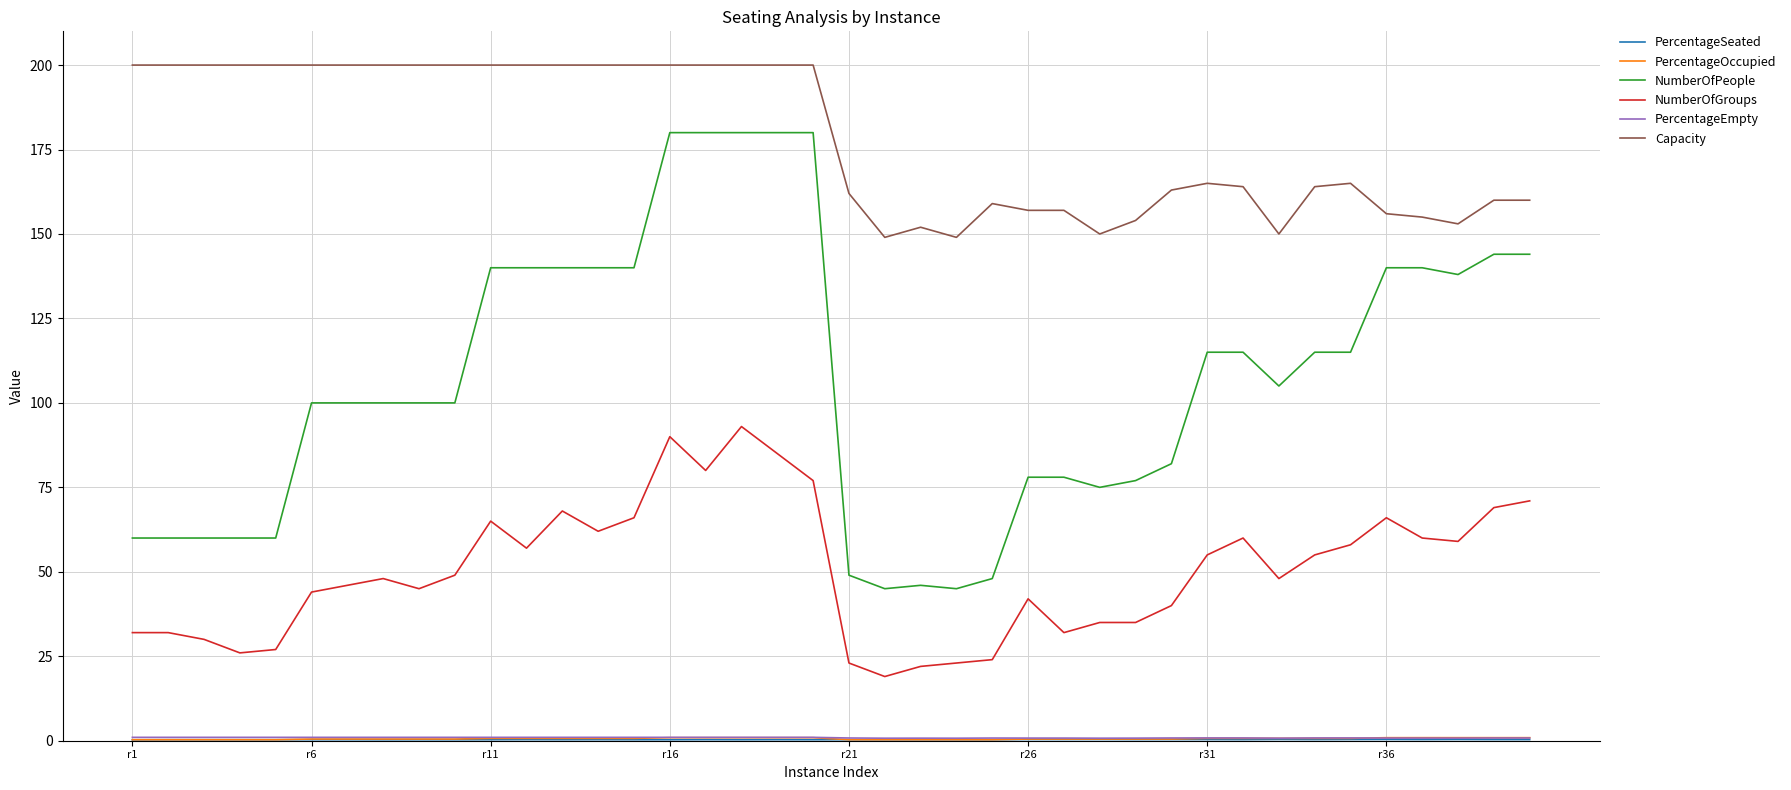

True or false: NumberOfGroups and Capacity intersect in this chart.

False